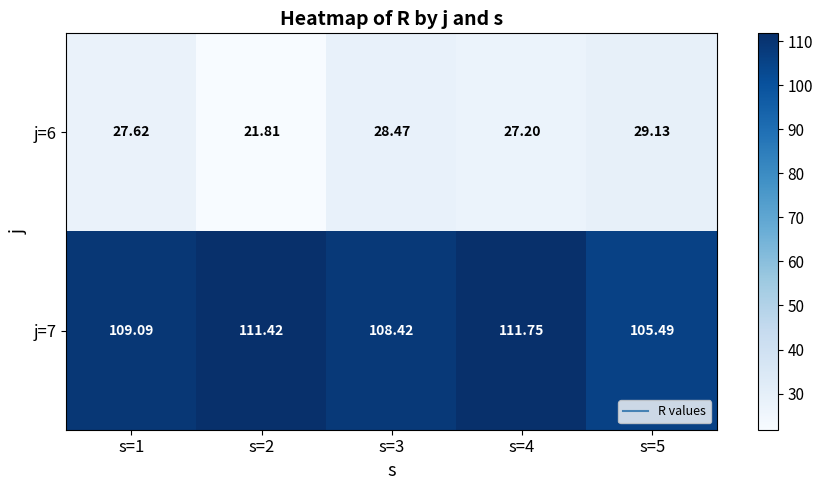

Is the value of j=7 at s=5 greater than the value of j=6 at s=2?

Yes